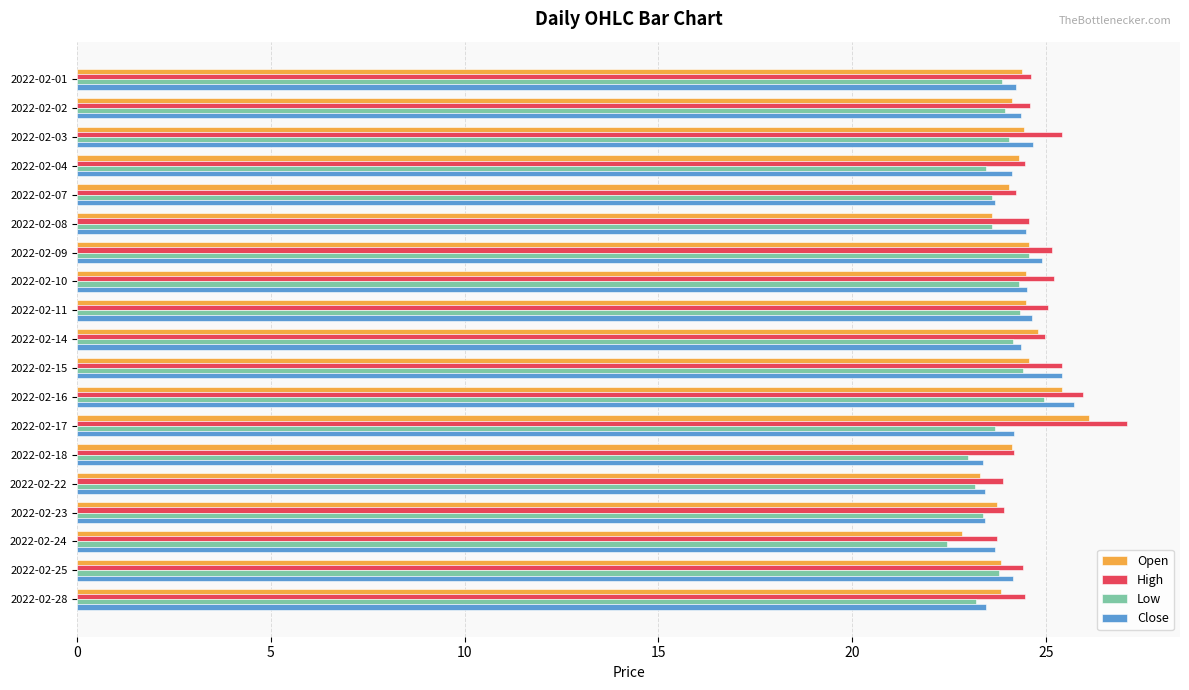

True or false: High has a value of 37.3 at 2022-02-16.

False